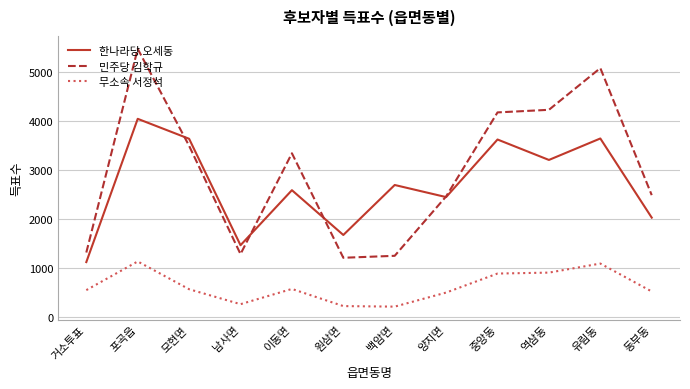

True or false: 한나라당 오세동 and 무소속 서정석 cross at least once.

False